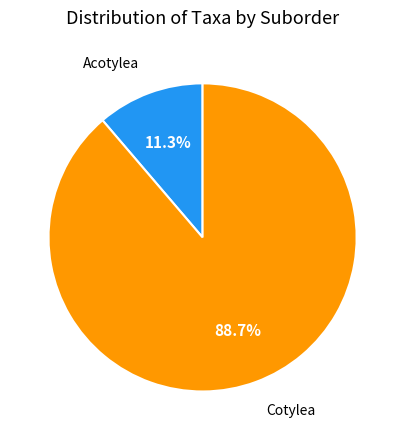

What percentage is NOT represented by Cotylea?

11.3%